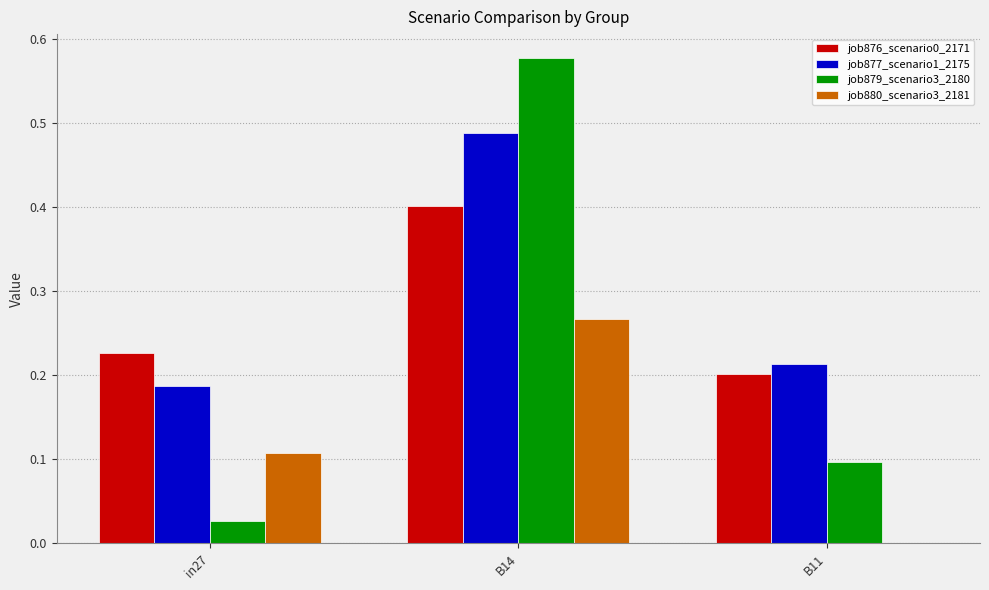

At which category is the sum across all series the highest?

B14